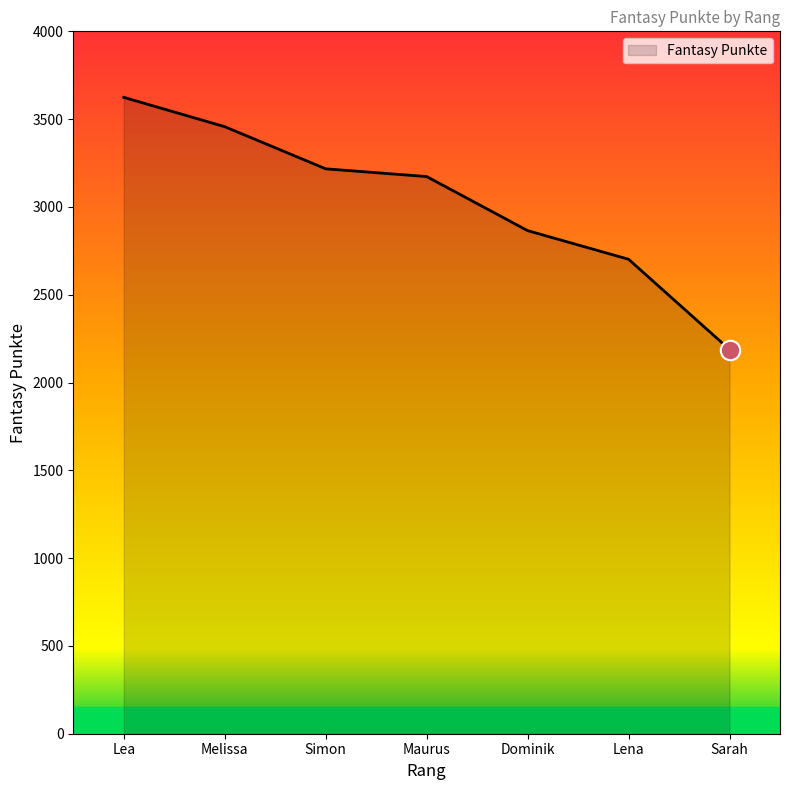

Reading right to left, list all the values displayed in this chart.

Sarah=2188	Lena=2702	Dominik=2865	Maurus=3173	Simon=3217	Melissa=3457	Lea=3624